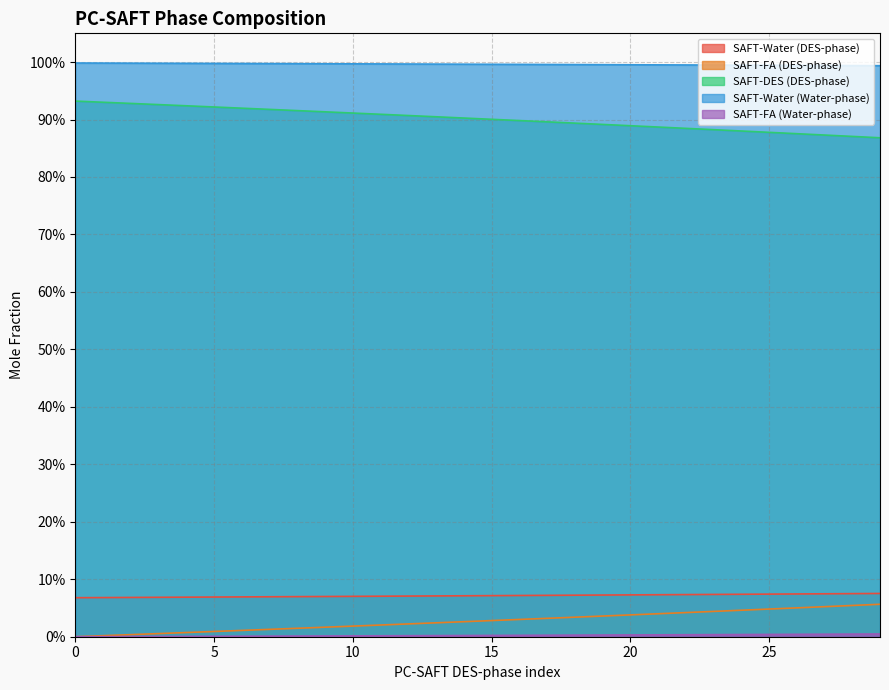

Between 26 and 27, which is larger?

27